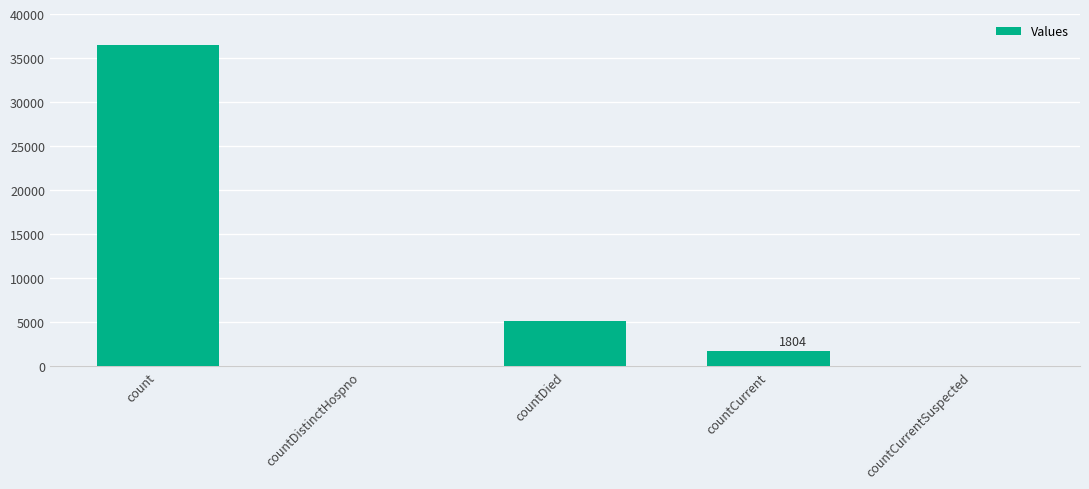

Where is the data nearest to the value 18229?

countDied